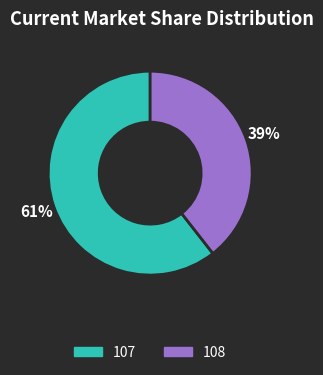

Combined, do 107 and 108 account for over 50%?

Yes